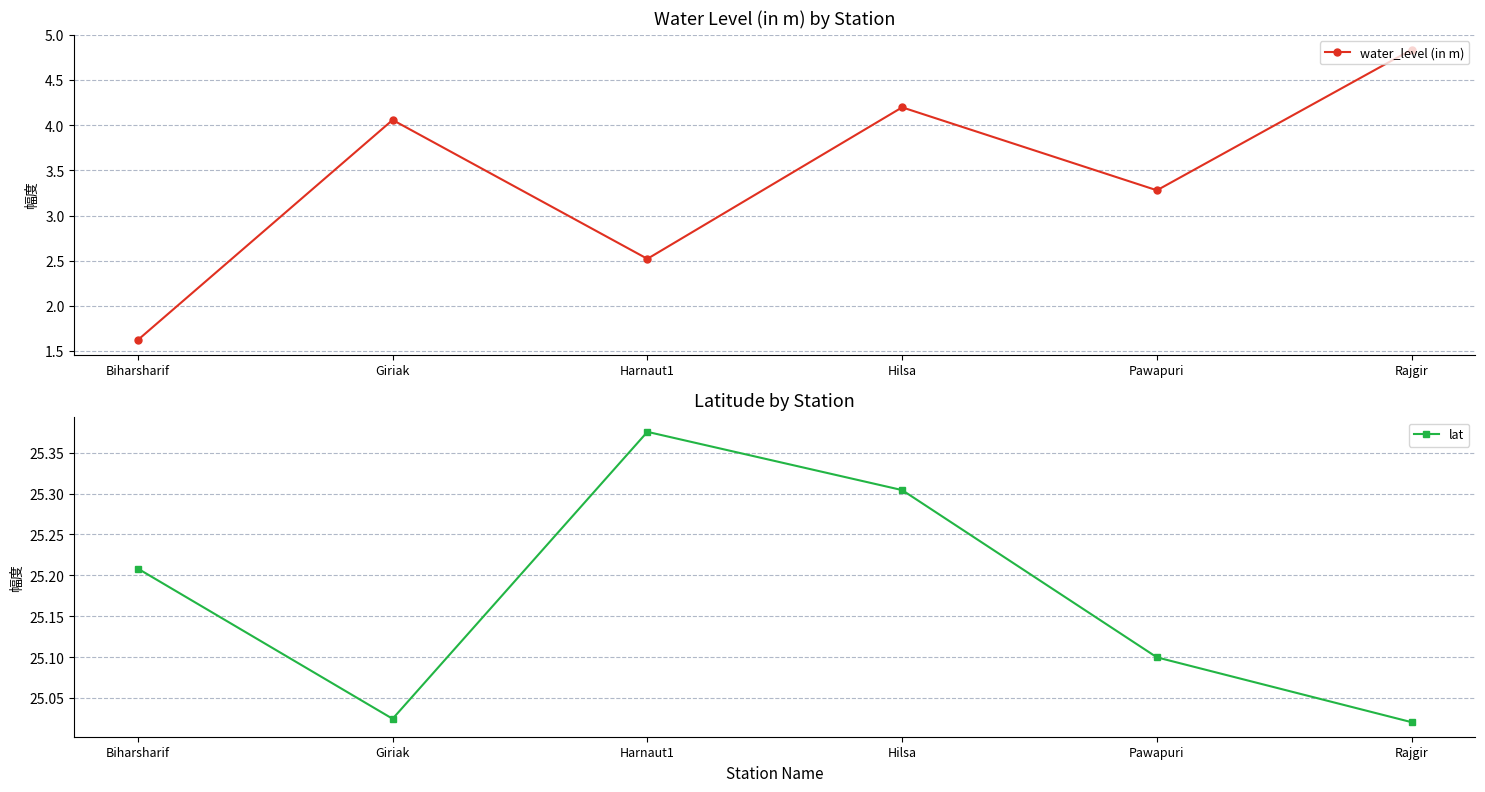

Where does the water_level (in m) series first go above 4?

Giriak